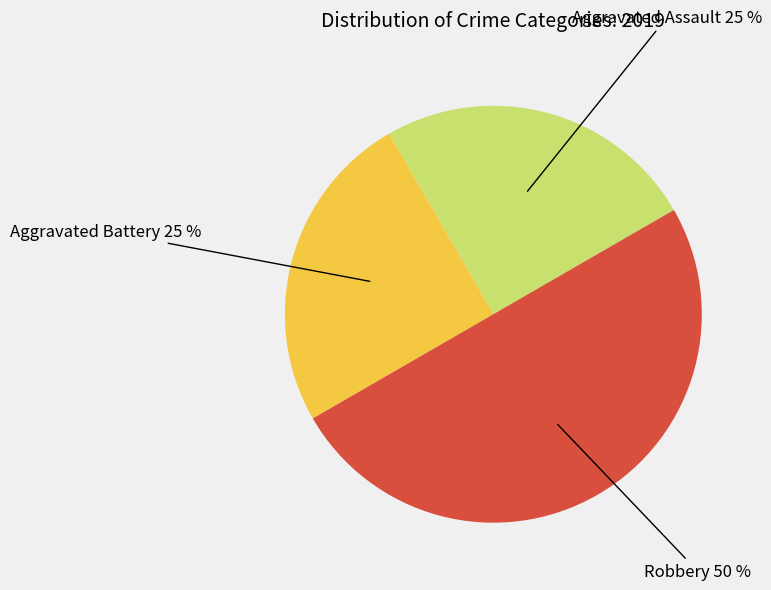

To the nearest percent, what is the average slice percentage?

33%